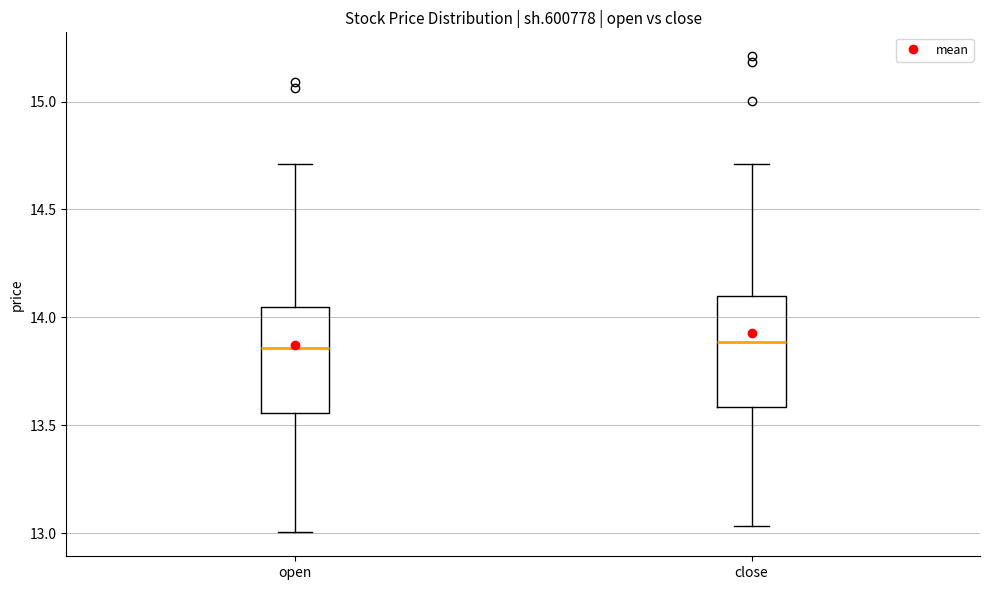

Reading left to right, read every box against the y-axis: the position of its median line, the range the box covers, and the ends of its whiskers. The values are not printed on the chart, so give them approximately, as read against the axis.

open: median 13.85, box 13.55 to 14.05, whiskers 13.00 to 14.70
close: median 13.90, box 13.60 to 14.10, whiskers 13.05 to 14.70